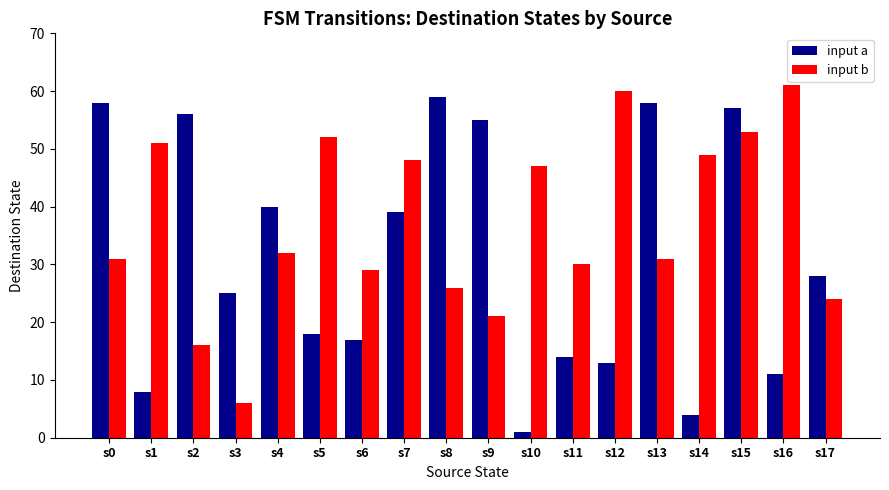

The input b series shows 16 at s6. True or false?

False